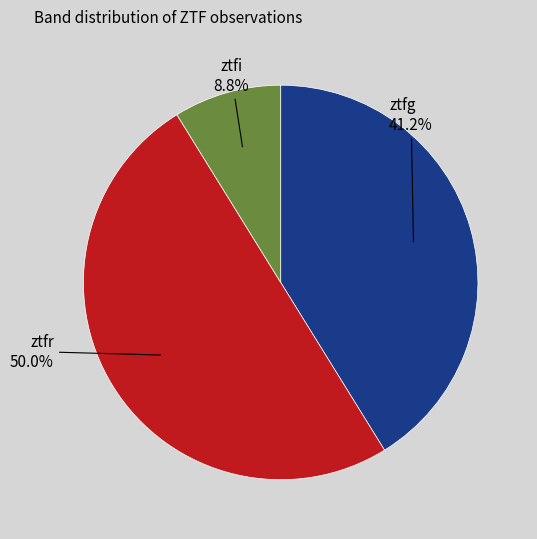

To the nearest percent, what portion does ztfg represent?

41%